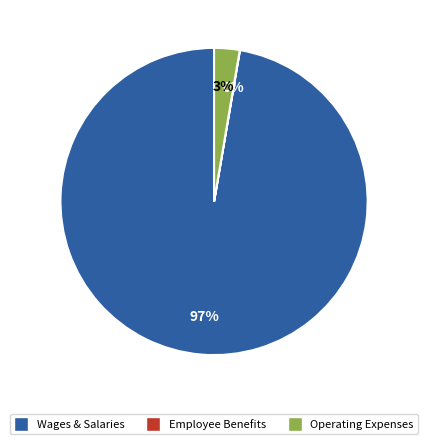

To the nearest percent, what is the difference between the largest and smallest slice percentages?

97%